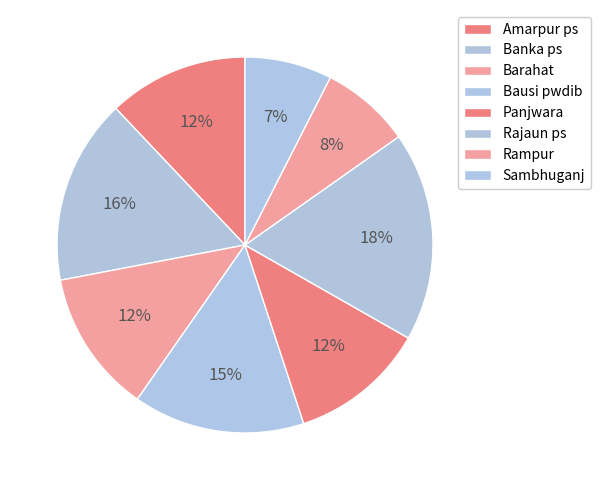

Does Barahat account for over 50% of the chart?

No